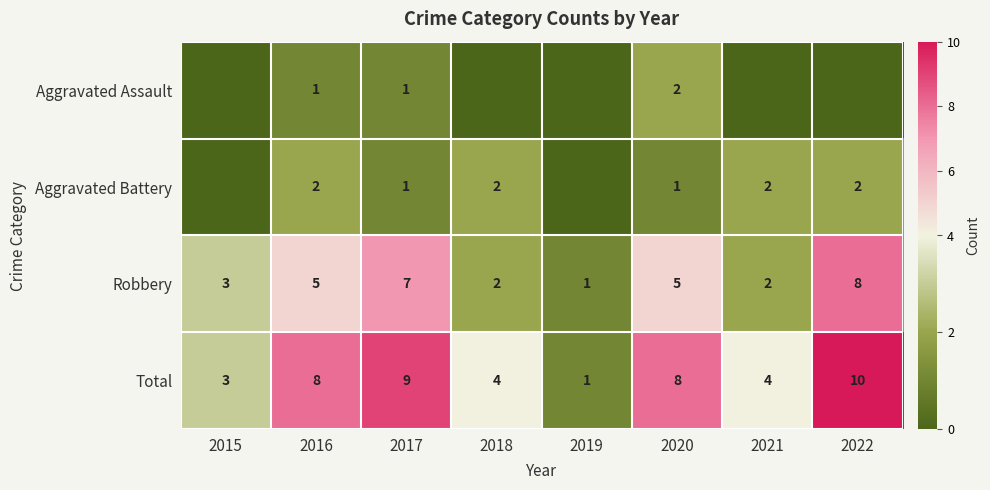

True or false: Aggravated Battery has a value of 3 at 2016.

False